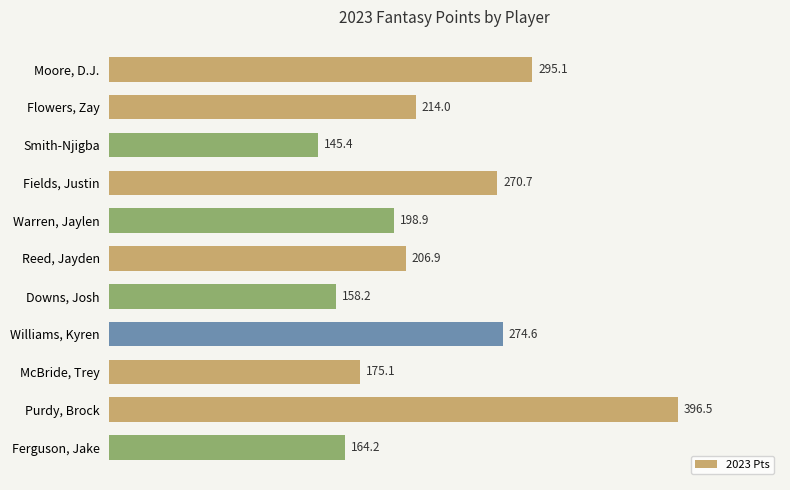

Count the number of values greater than 206.

6